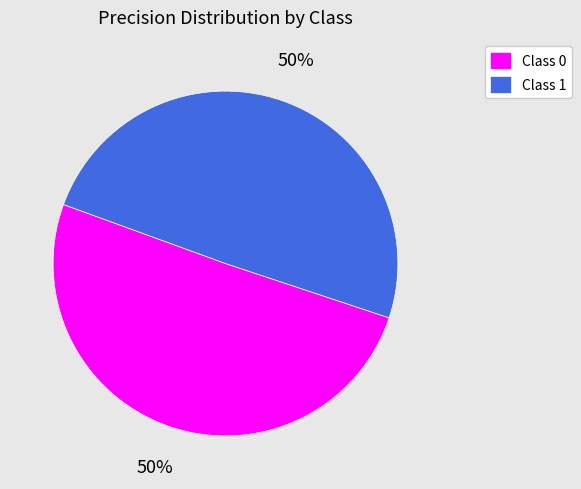

Combined, do Class 0 and Class 1 account for over 50%?

Yes